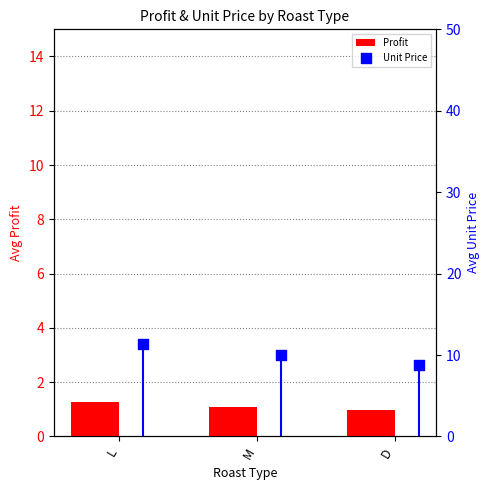

What are all the series names shown in the legend?

Profit, Unit Price